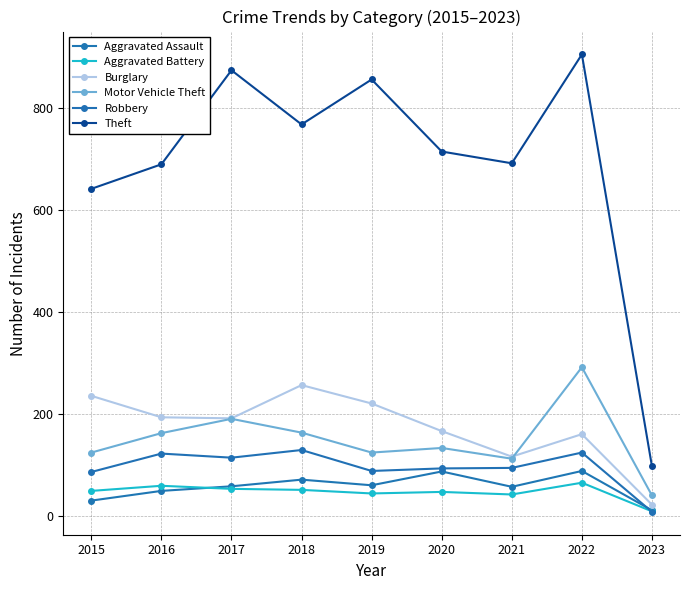

At which label is Robbery closest to 69?

2015